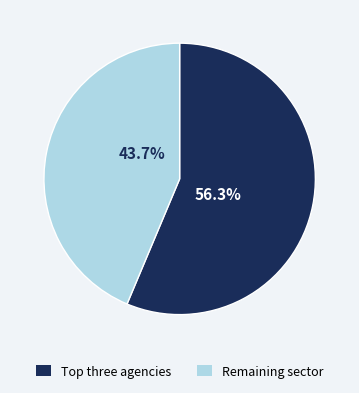

Is there a majority slice in this chart?

Yes